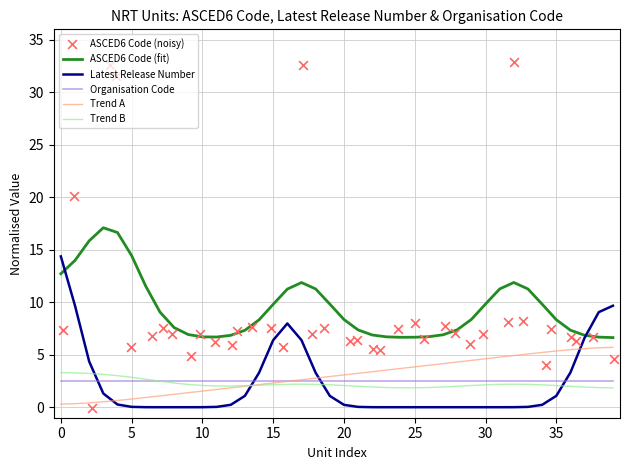

How many times do Latest Release Number and Organisation Code cross each other?

4